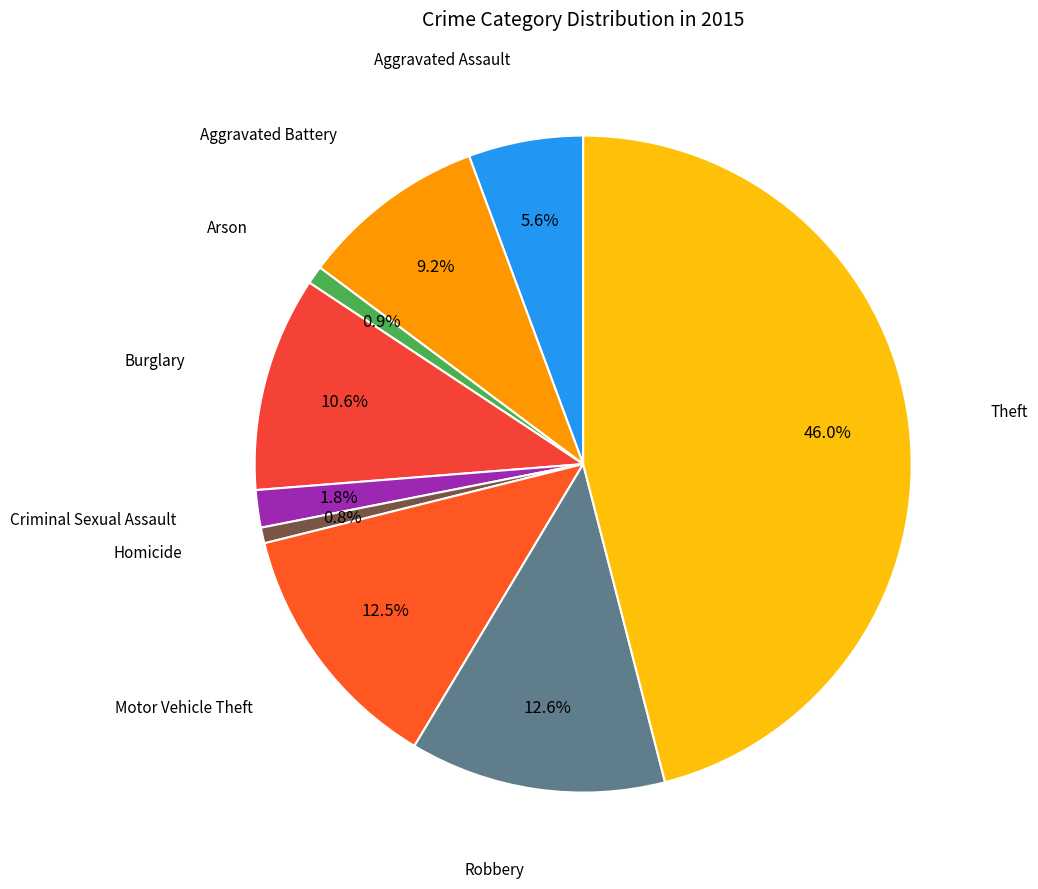

Count the number of slices in the pie.

9